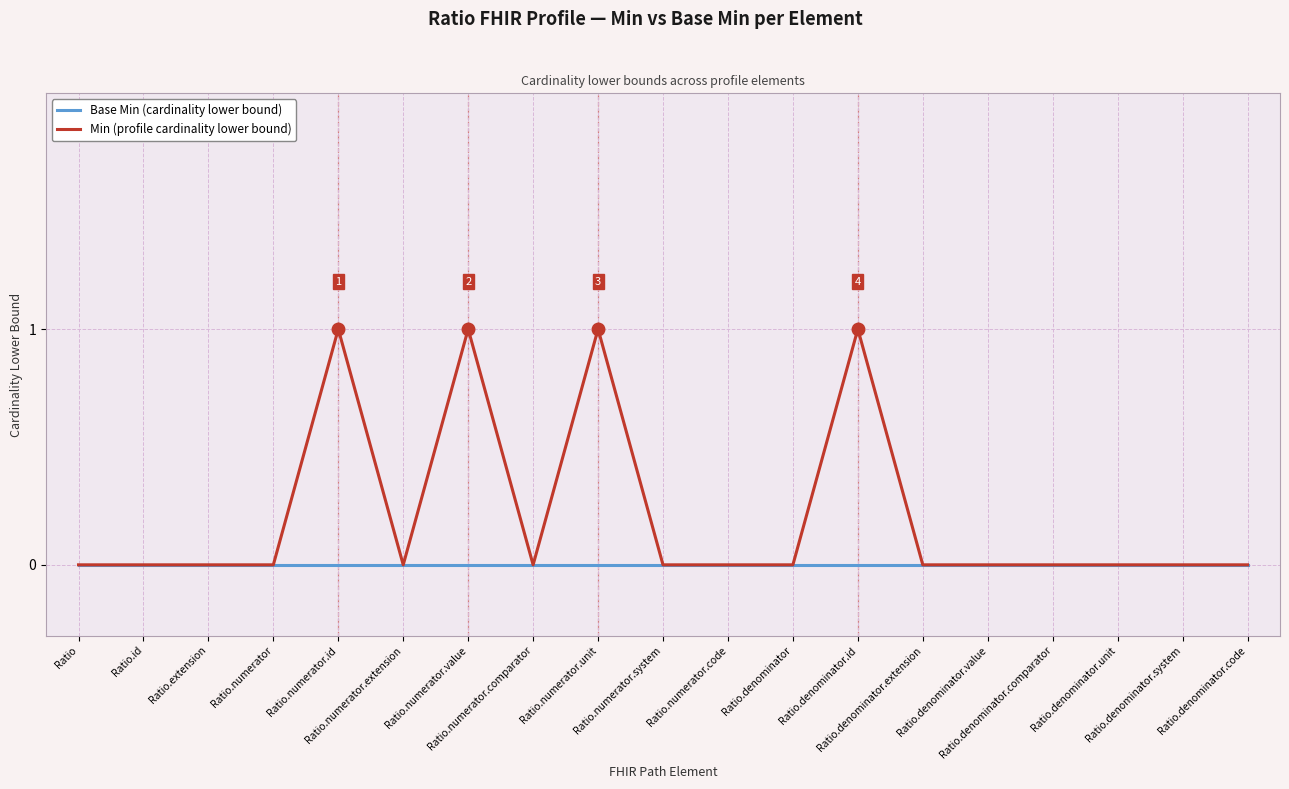

How many distinct data groups are displayed?

2